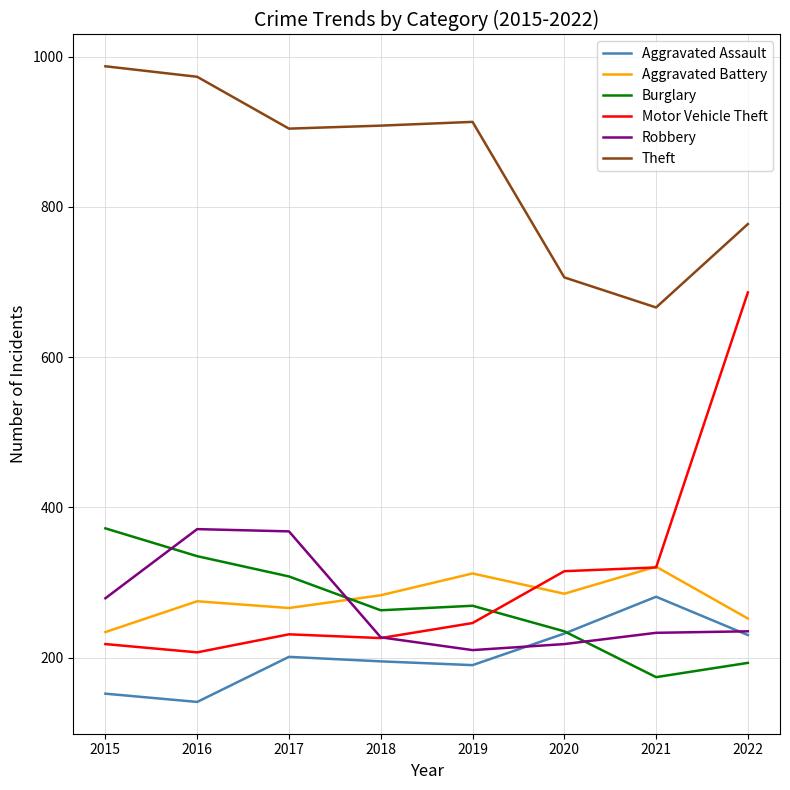

Which category has the lowest value across all series?

2016